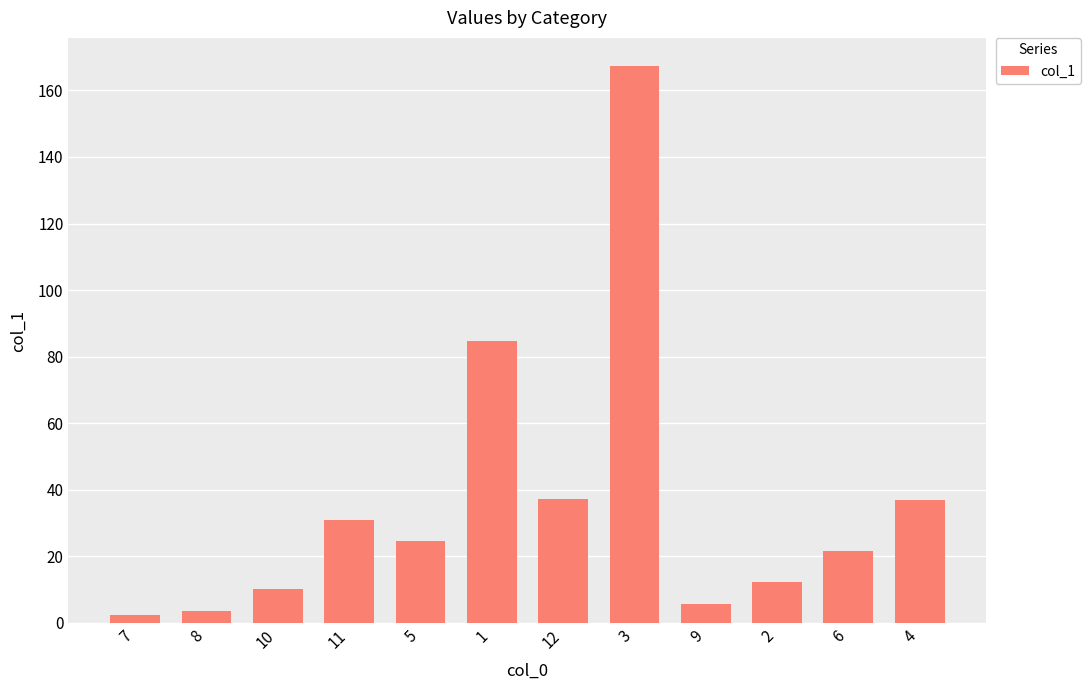

True or false: the data shows 167.4 at 3.

True